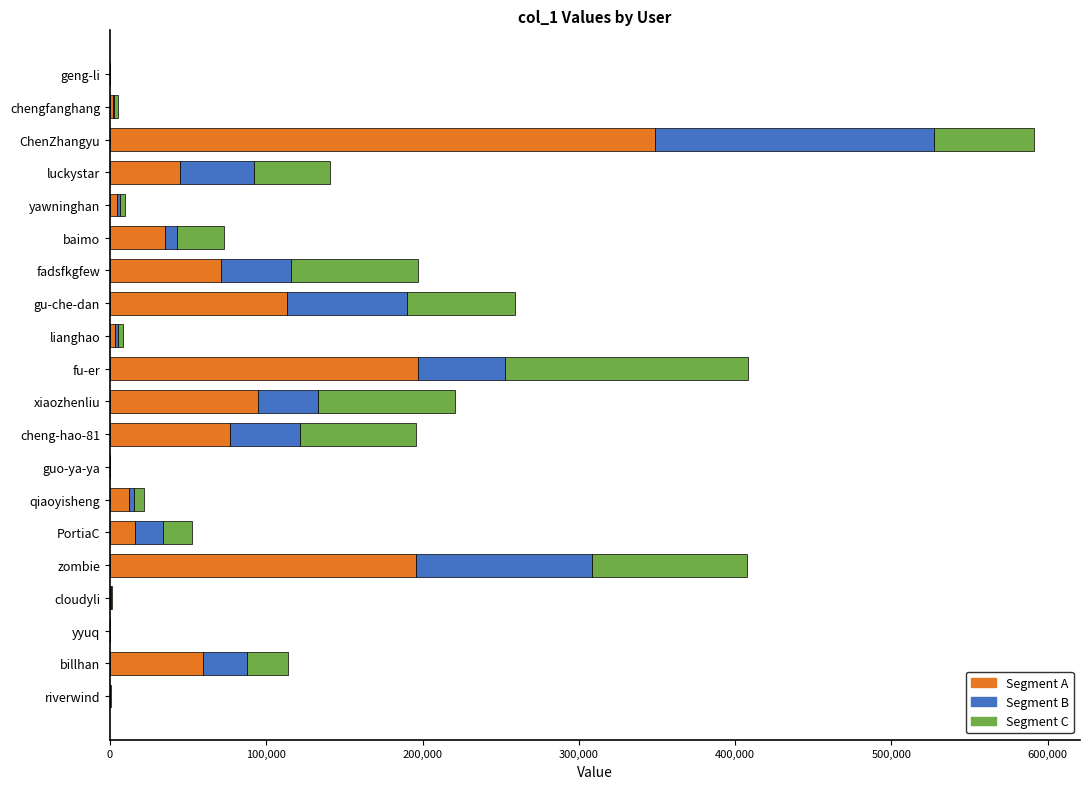

Is it true that Segment A equals 42979.9 at zombie?

False